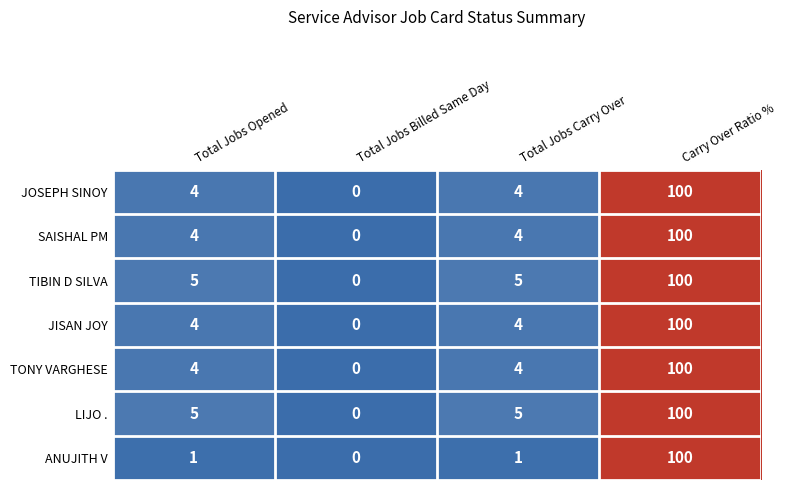

What is the highest value of the TONY VARGHESE series?

100